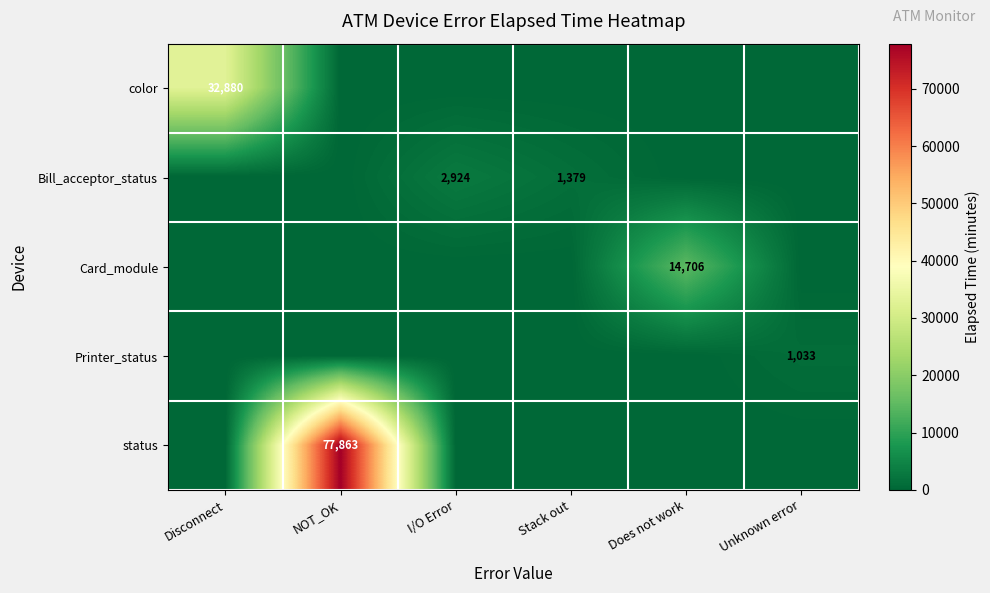

Is it true that Printer_status equals 1033 at Unknown error?

True